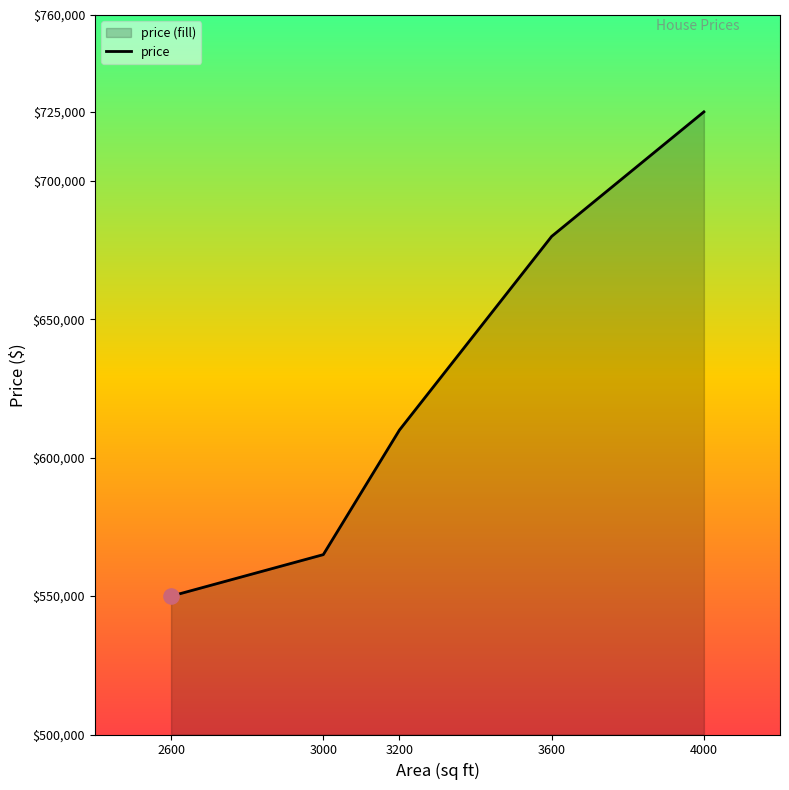

What is the change in value from 3600 to 4000?

+45000